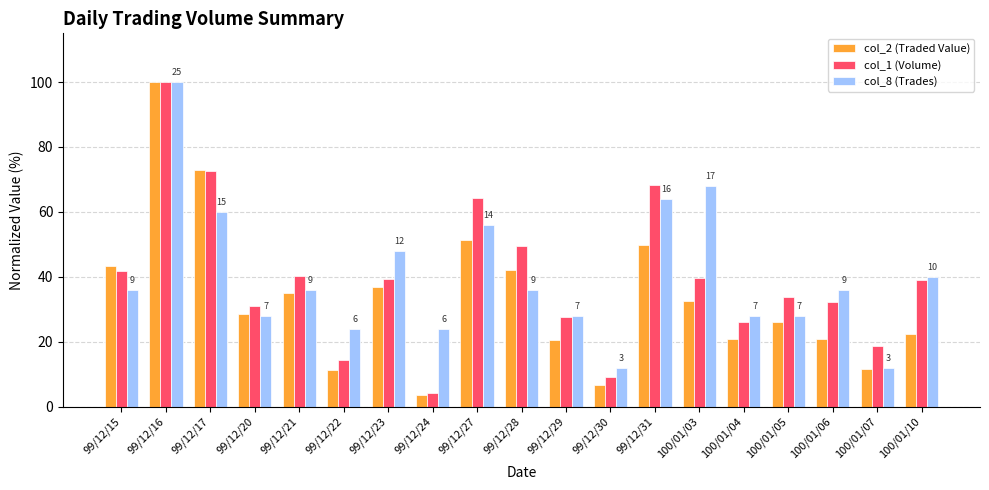

Count the number of categories in the chart.

19